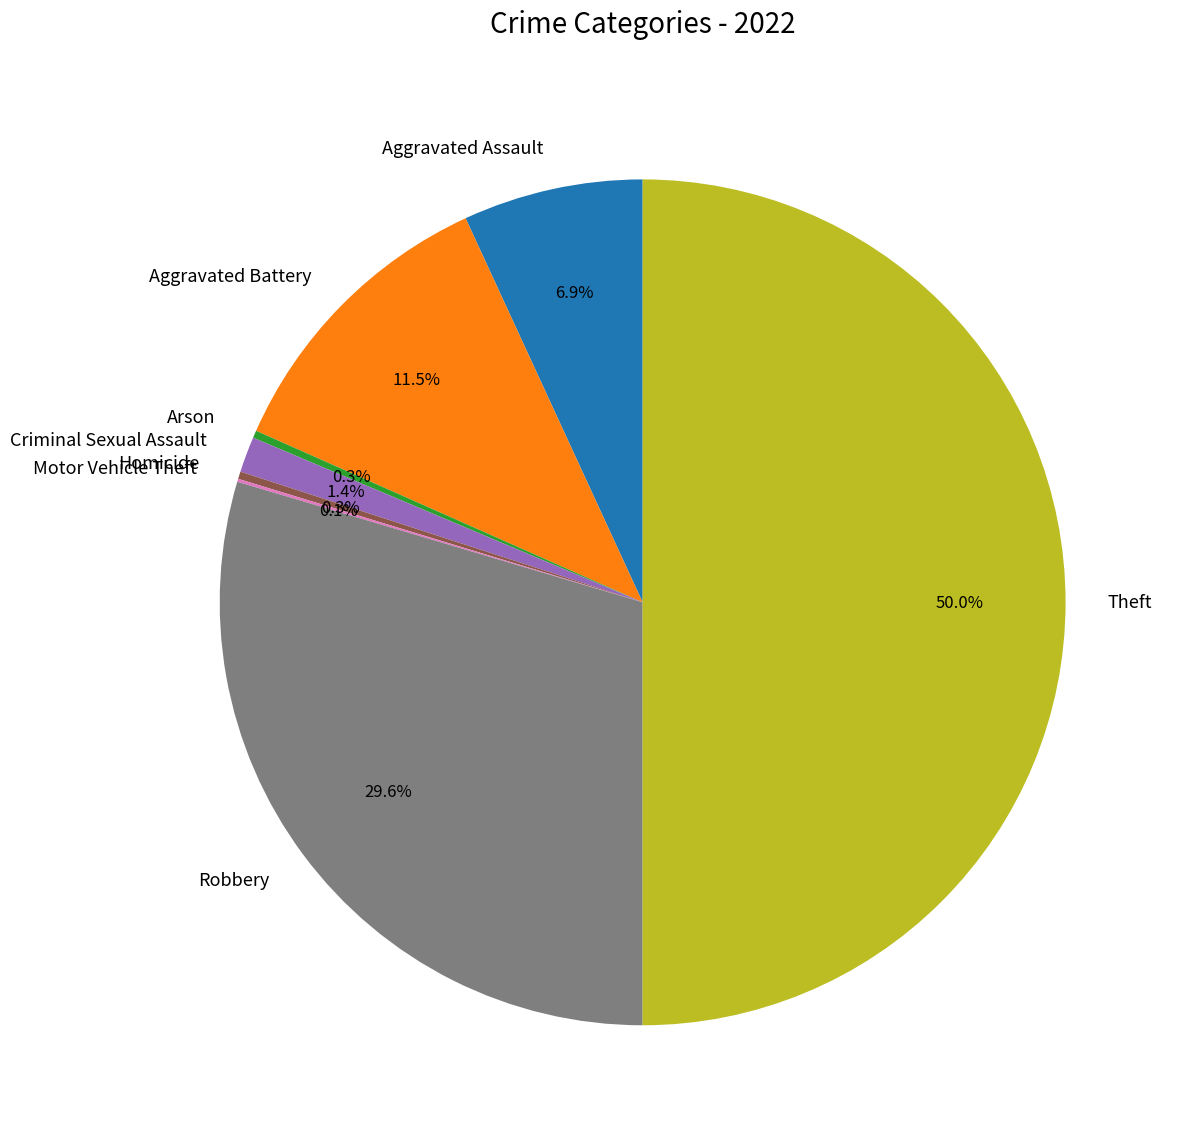

What percentage is NOT represented by Robbery?

70.4%